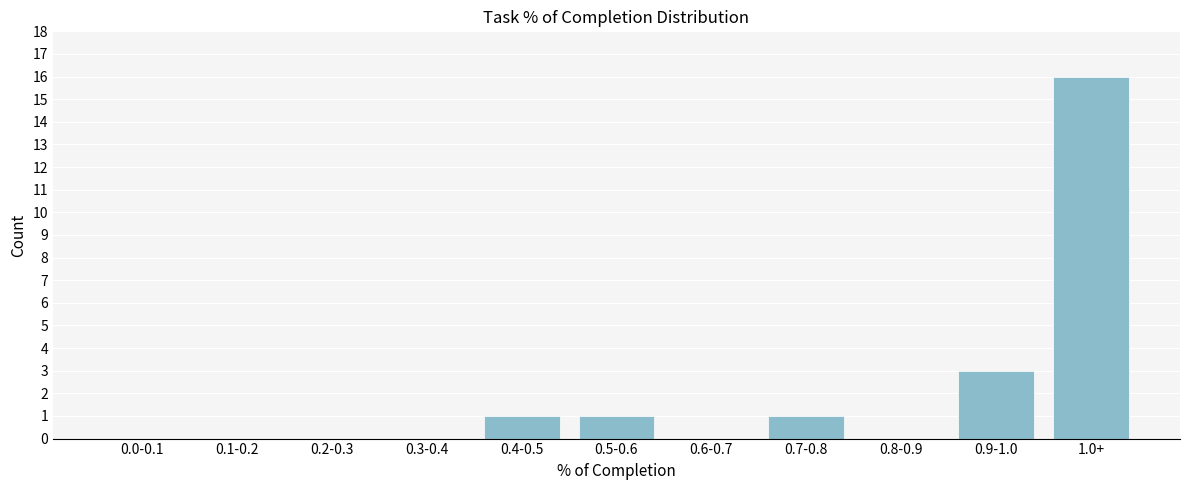

Reading right to left, list all the values displayed in this chart.

1.0+=16	0.9-1.0=3	0.8-0.9=0	0.7-0.8=1	0.6-0.7=0	0.5-0.6=1	0.4-0.5=1	0.3-0.4=0	0.2-0.3=0	0.1-0.2=0	0.0-0.1=0